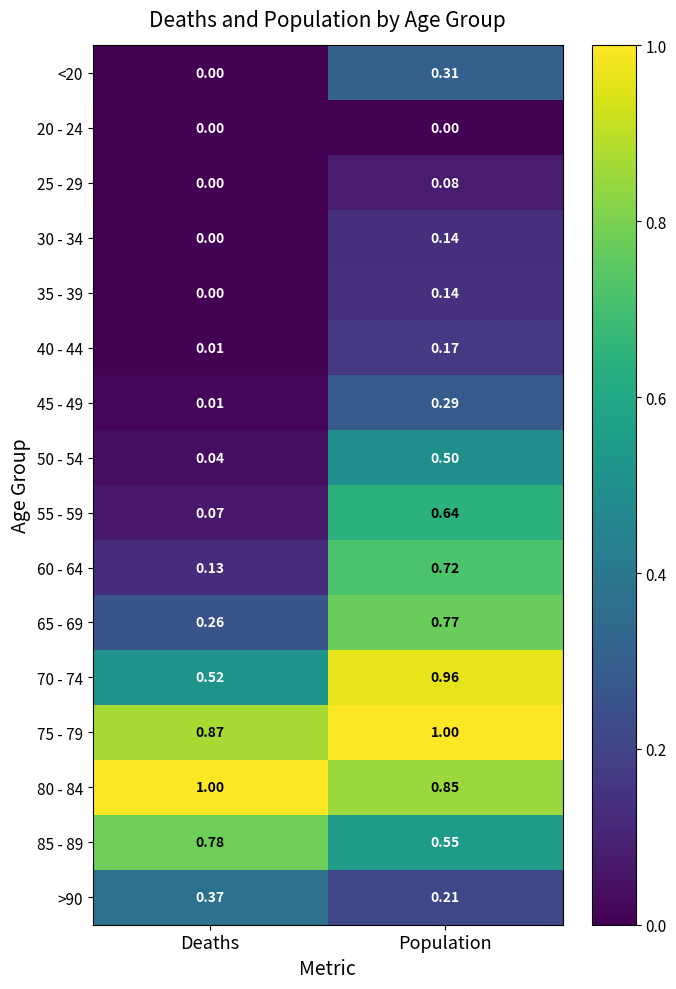

Rank the categories by 55 - 59 value from lowest to highest.

Deaths, Population